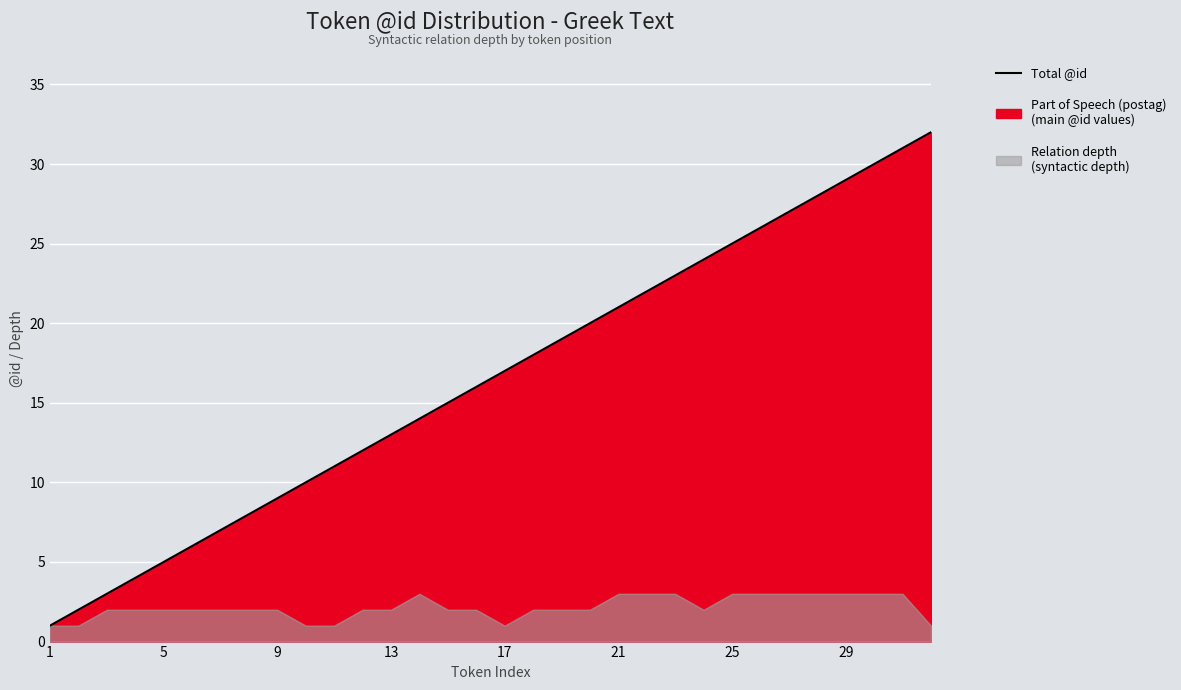

What is the minimum value shown in the chart?

1